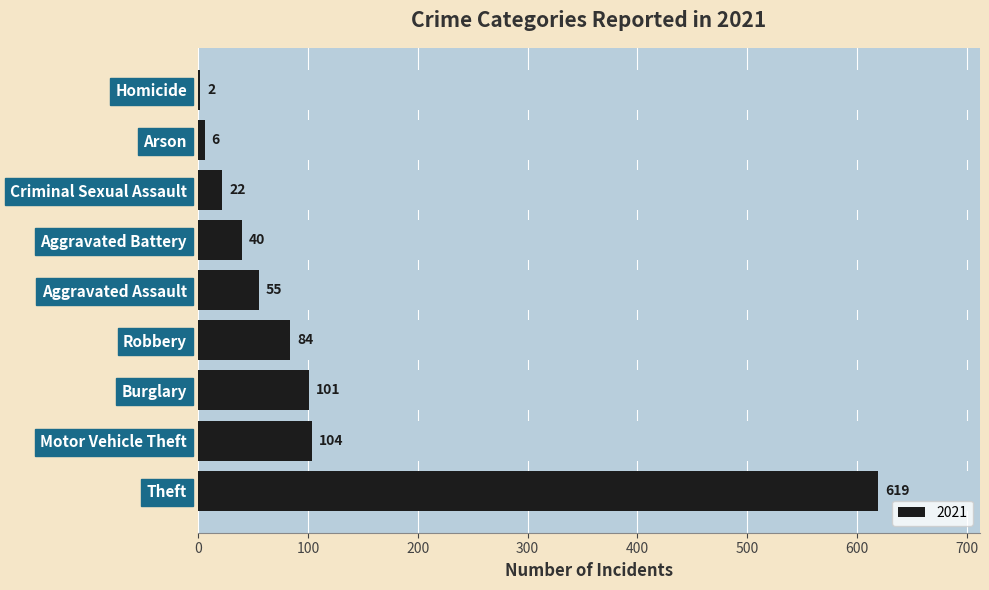

How many categories are shown in the chart?

9